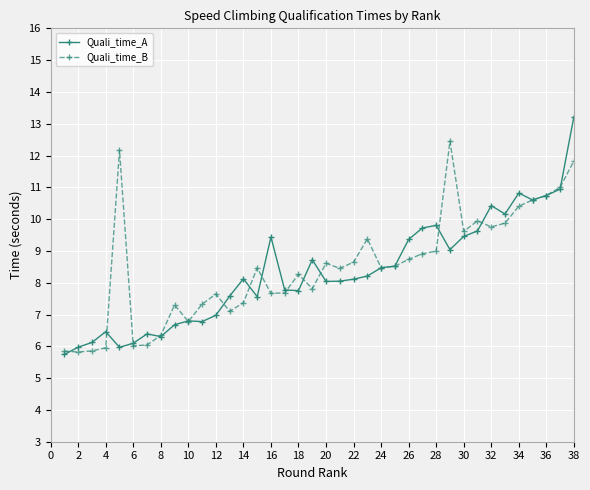

Which series has the largest range (max minus min)?

Quali_time_A